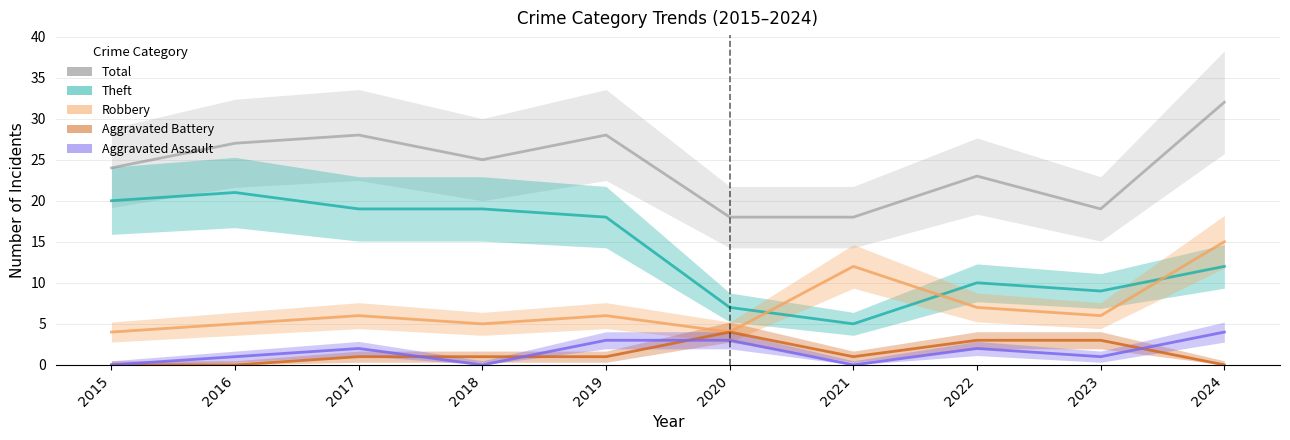

At which label is Total closest to 25?

2018